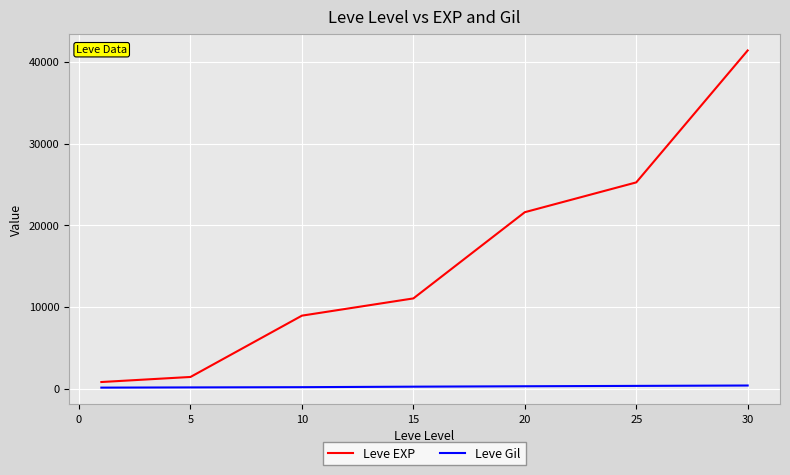

Which series has the widest spread of values?

Leve EXP